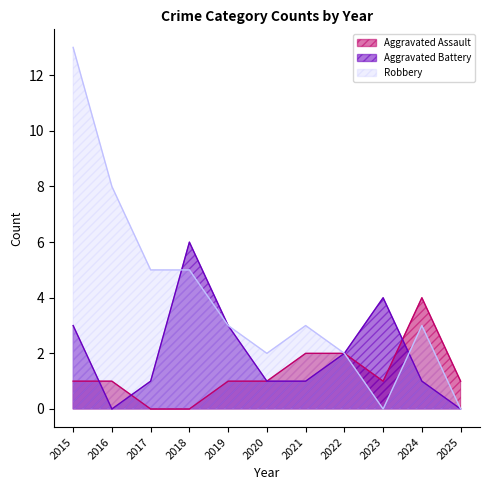

Rank the series at 2018 from highest to lowest value.

Aggravated Battery, Robbery, Aggravated Assault